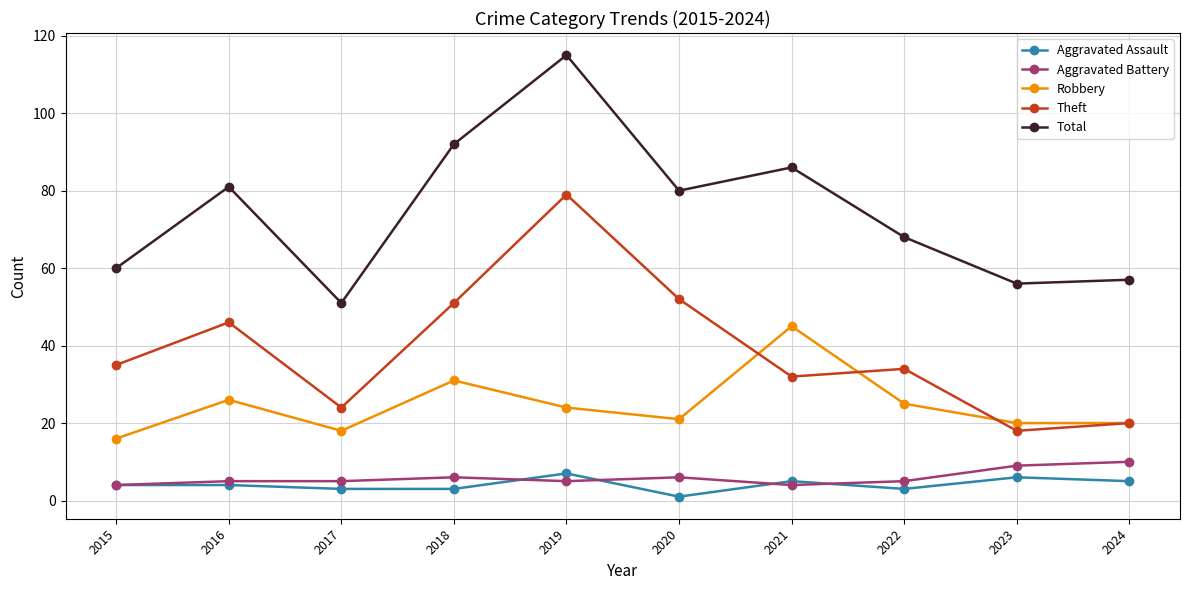

Which series changed the most between 2017 and 2020?

Total